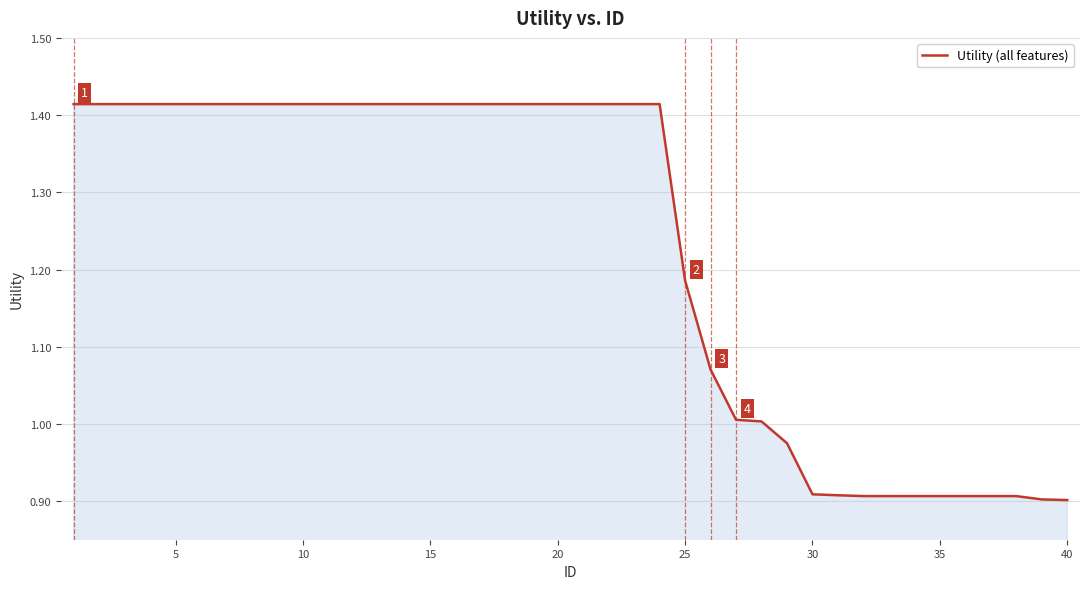

What is the difference between the maximum and minimum values?

0.5